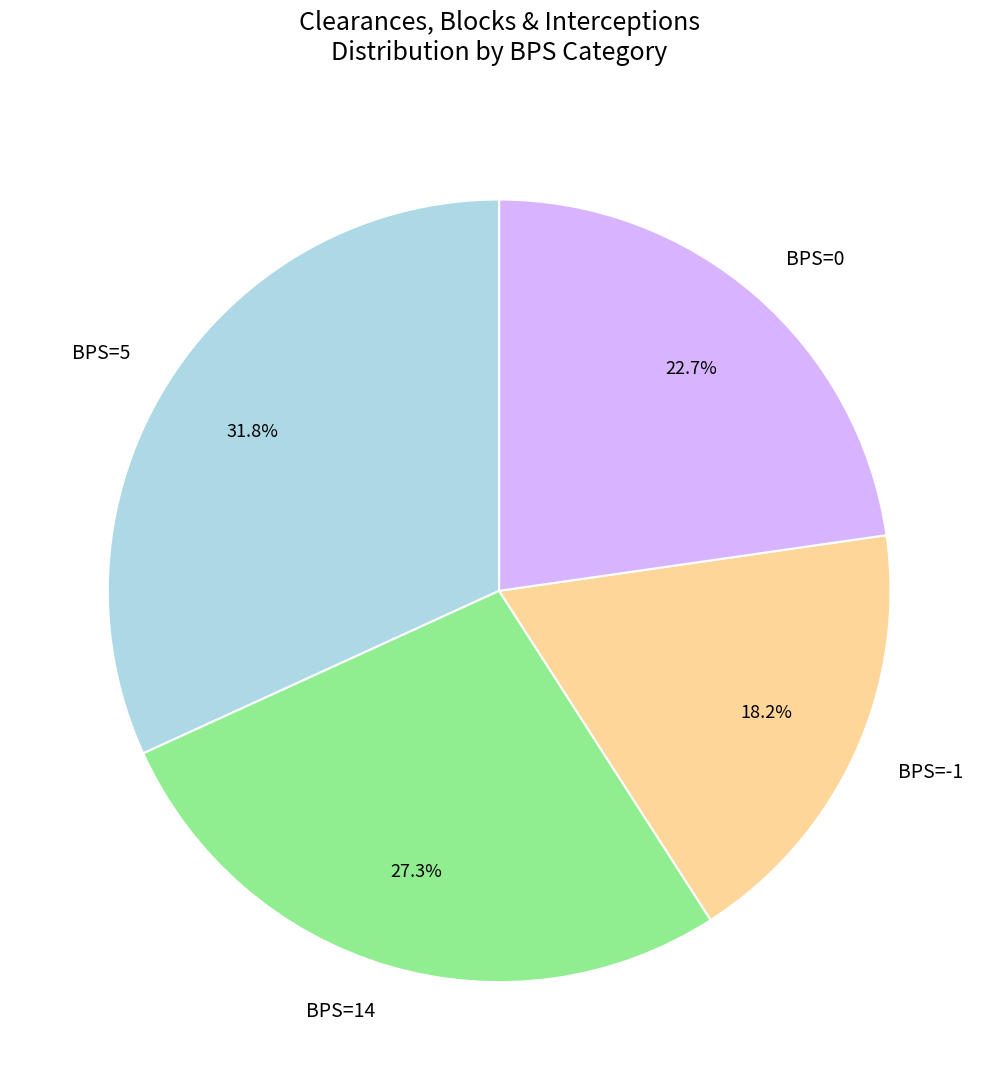

Do BPS=0 and BPS=-1 together represent more than half of the pie?

No